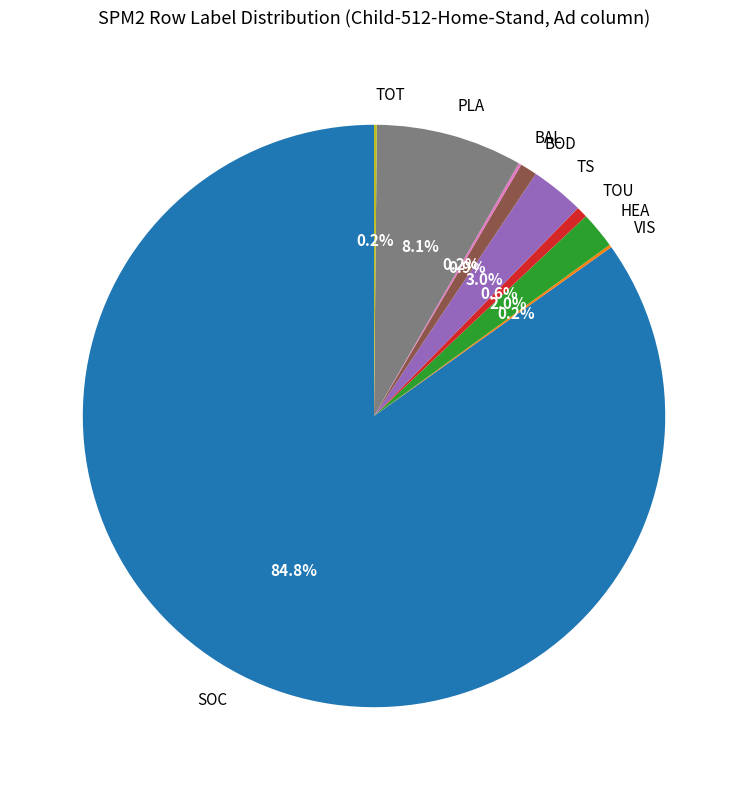

How much of the chart is everything except PLA?

91.9%